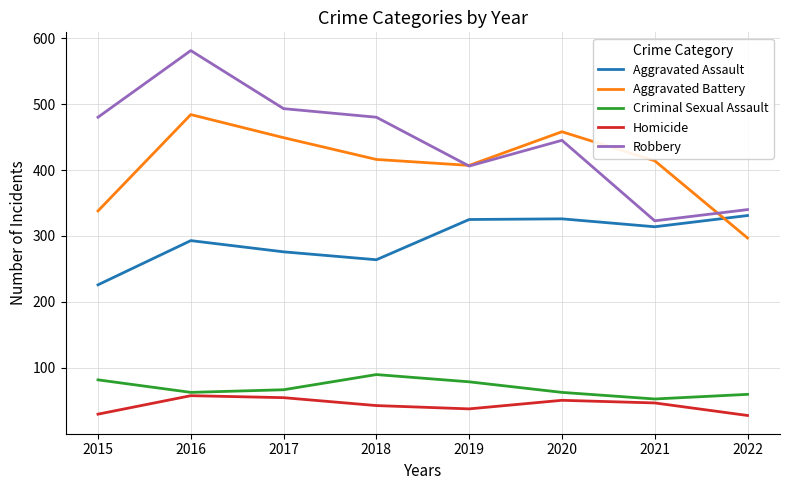

What is the minimum value shown in the chart?

28